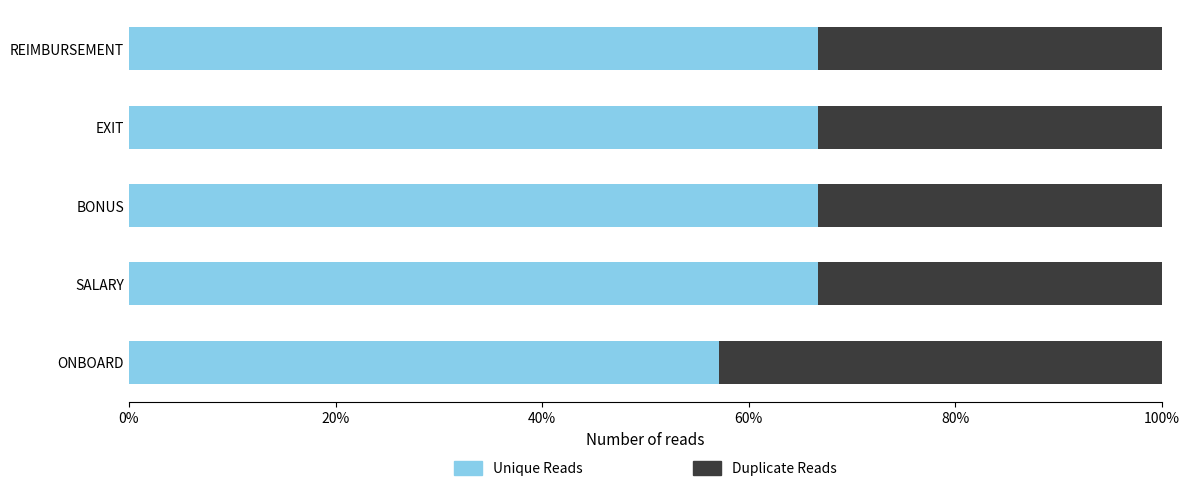

What are all the series names shown in the legend?

Unique Reads, Duplicate Reads